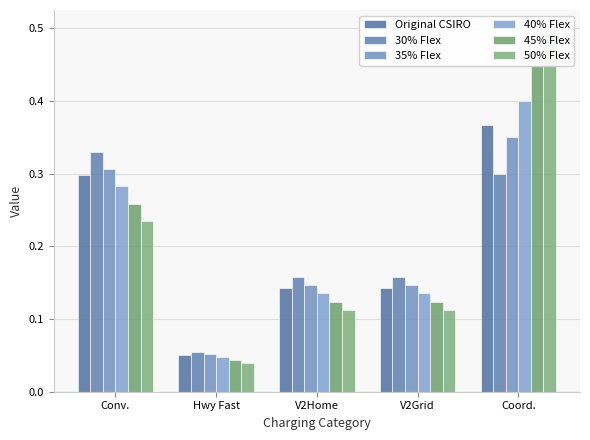

Which category has the highest value in the 40% Flex series?

Coord.